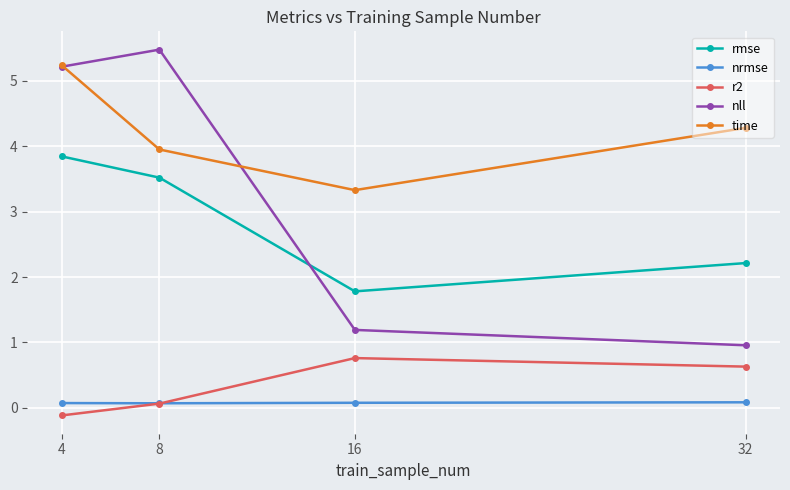

What is the difference between the maximum and second lowest values in the nll series?

4.3